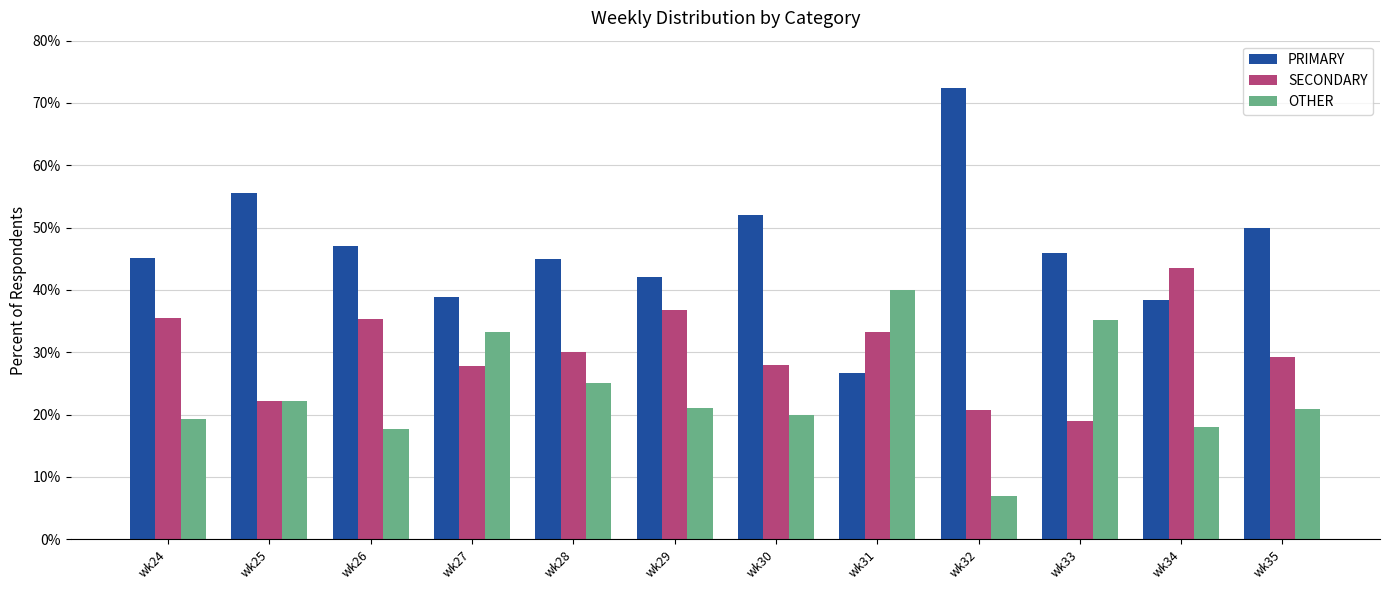

Which series has the largest total across all categories?

PRIMARY